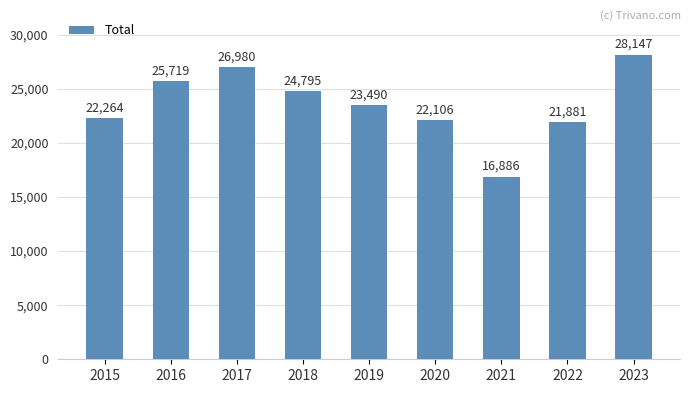

What is the change in value from 2016 to 2017?

+1261